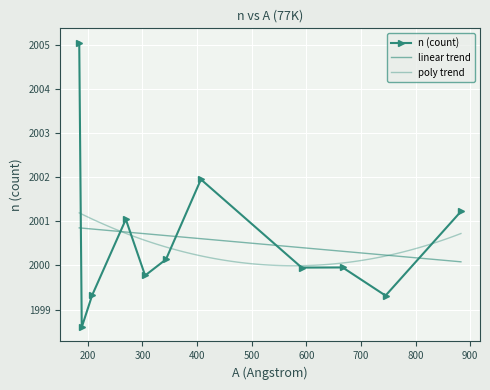

What is the difference between the values at 188.8 and 269.5?

2.4